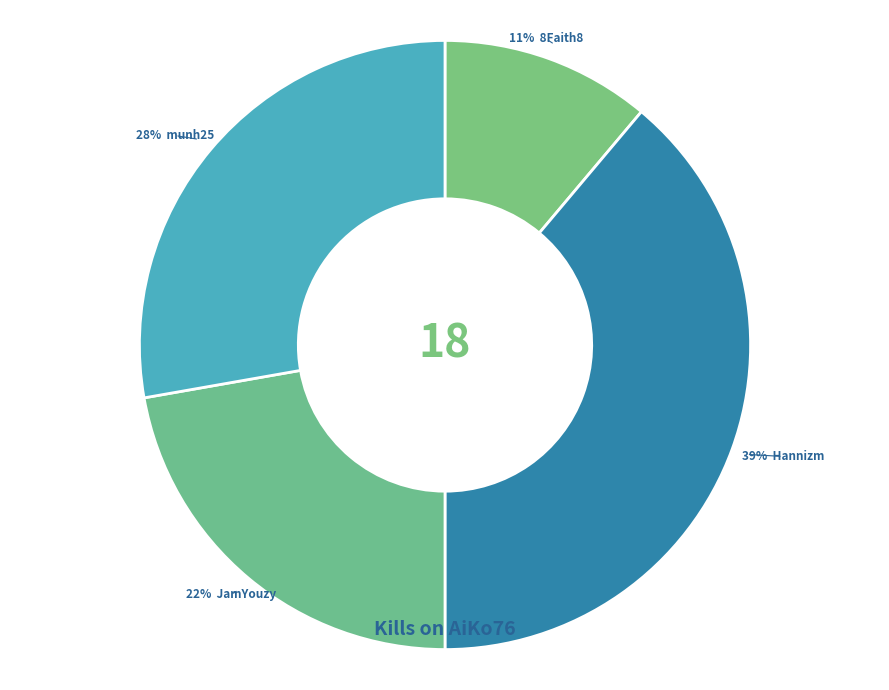

How many segments does this pie chart have?

4